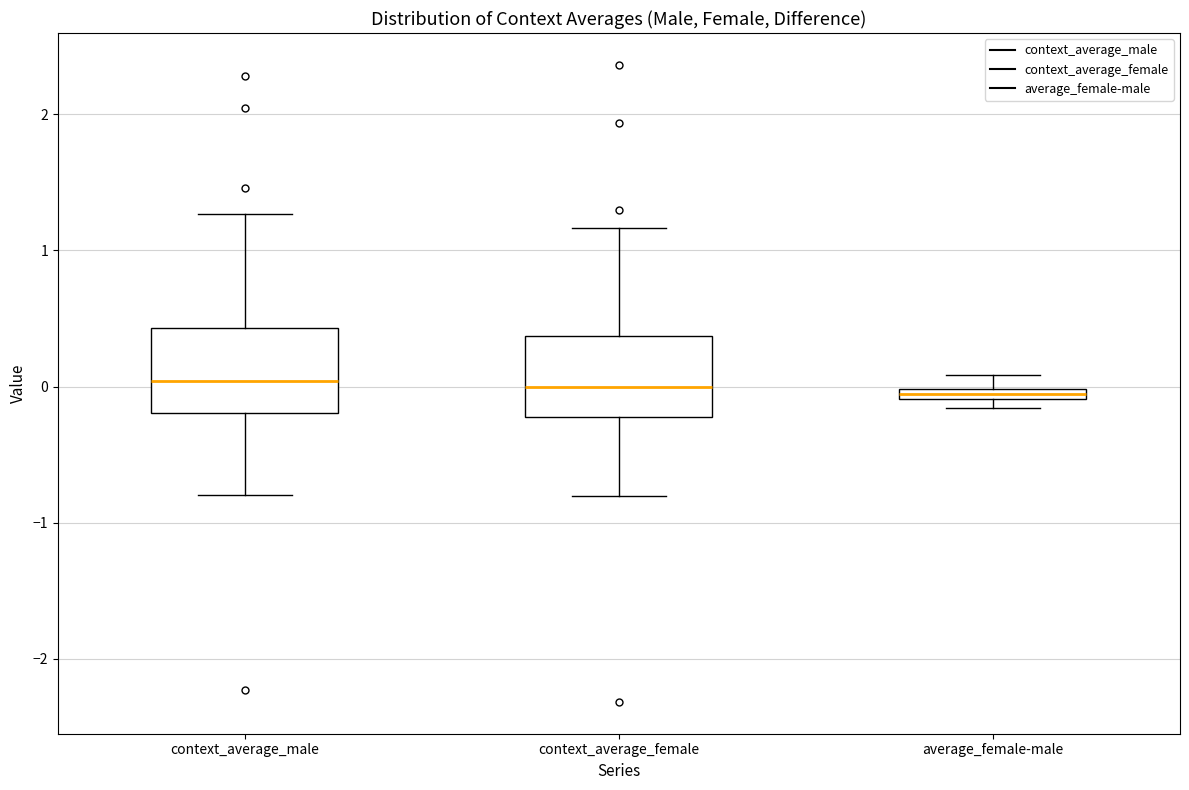

Where does the lower whisker of the box for context_average_male end on the y-axis? The values are not printed on the chart, so give them approximately, as read against the axis.

-0.8